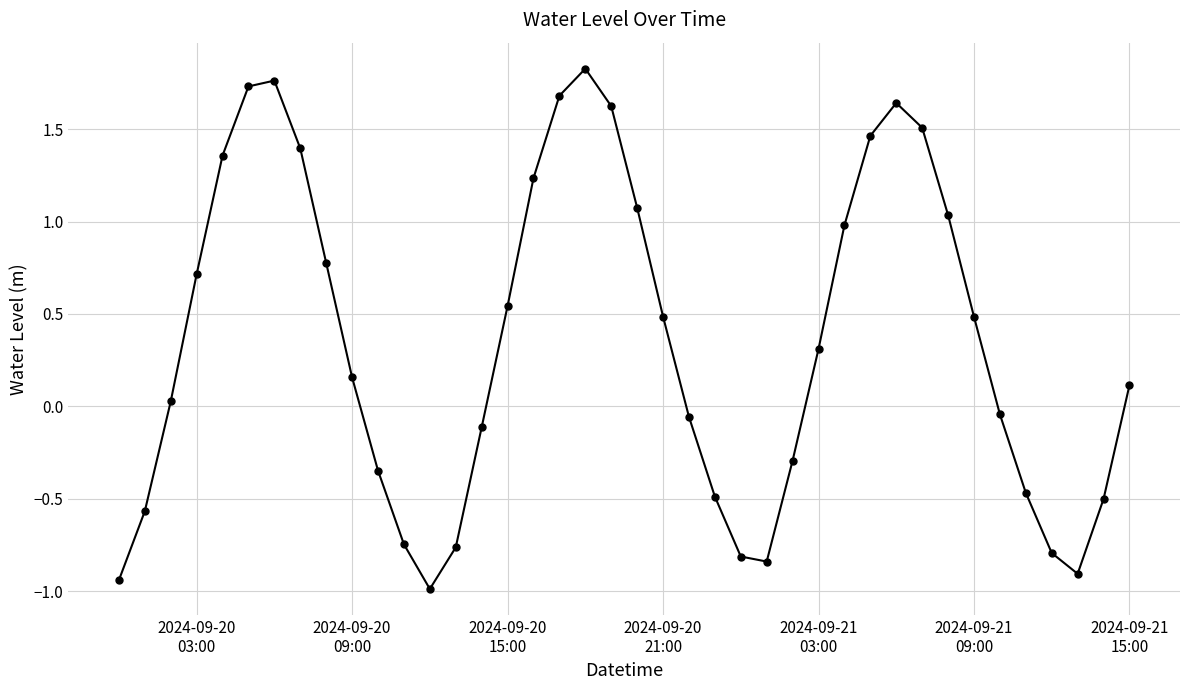

What is the smallest value displayed?

-1.0